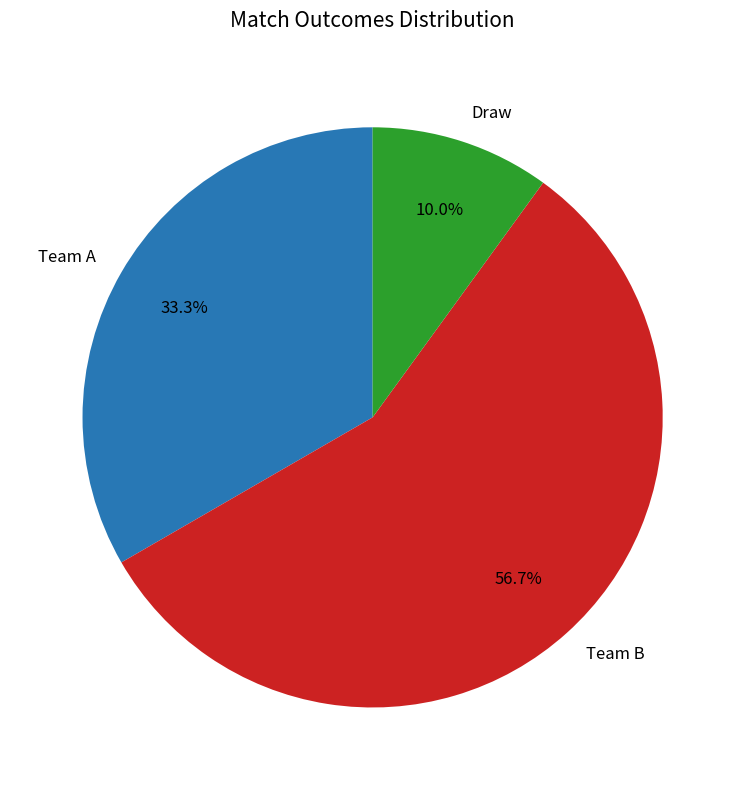

Rank the categories by value from highest to lowest.

Team B, Team A, Draw